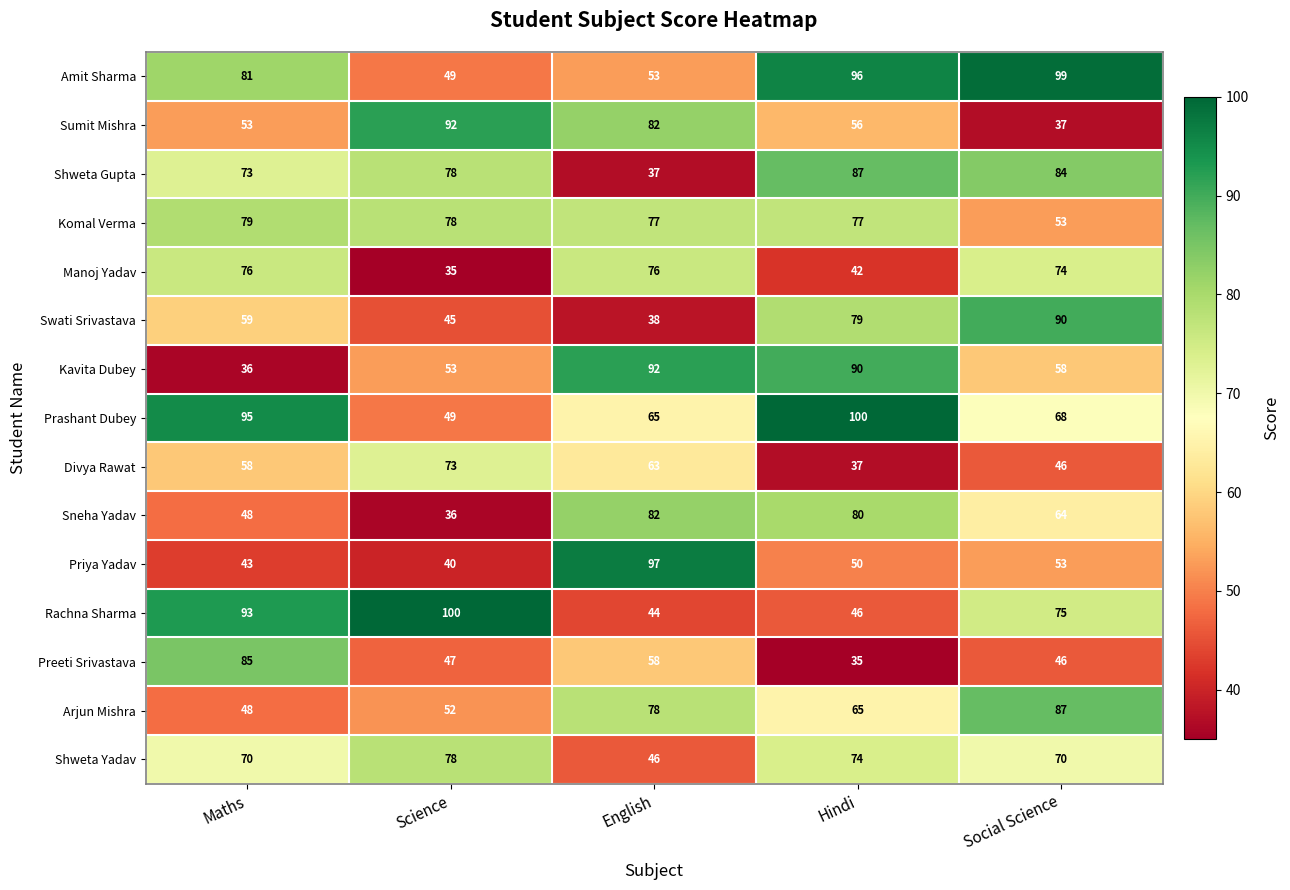

At which category is the sum across all series the highest?

Hindi